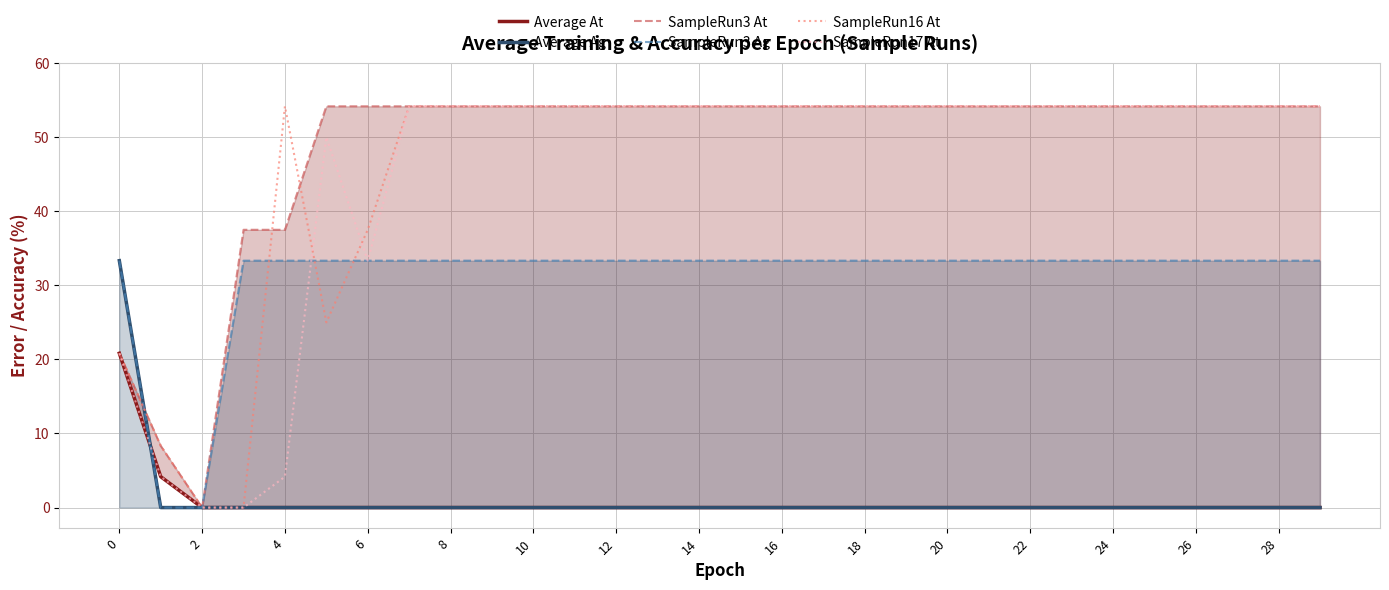

The SampleRun16 At series shows 0.0 at 2. True or false?

True